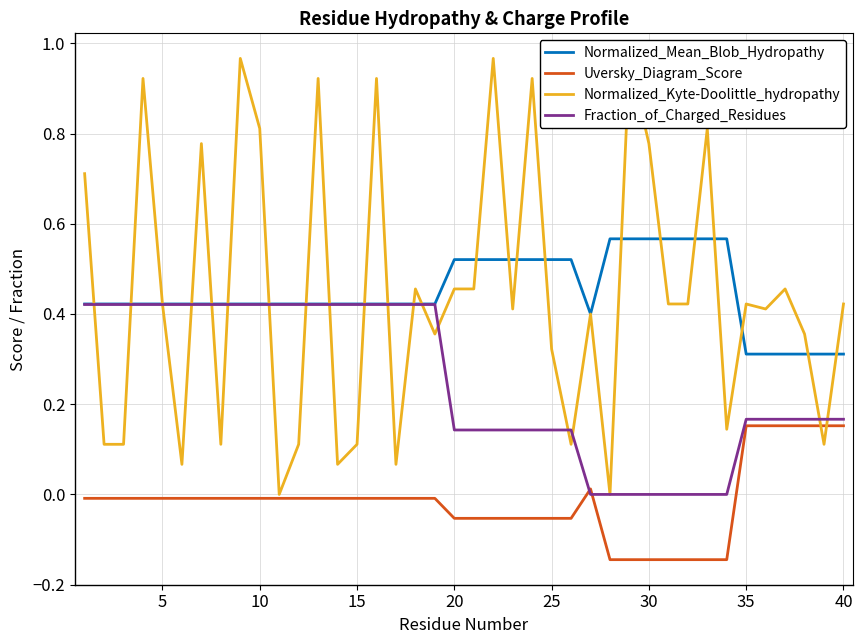

True or false: Normalized_Mean_Blob_Hydropathy and Uversky_Diagram_Score cross at least once.

False